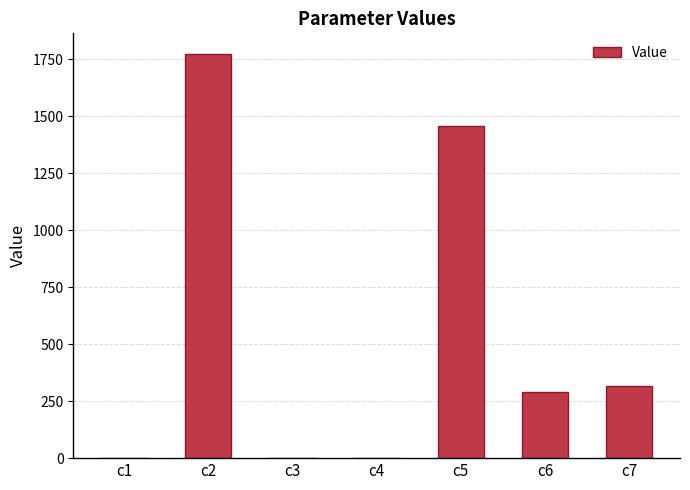

Count the number of categories in the chart.

7